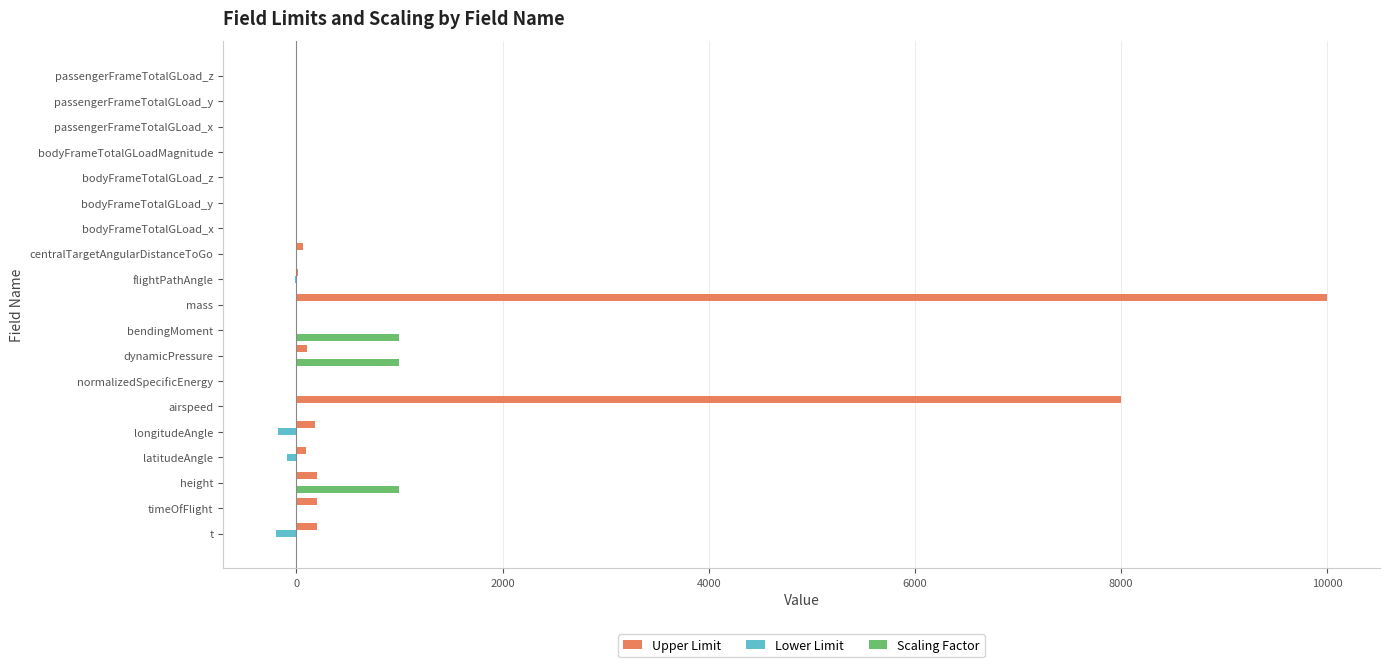

Which category has the highest value across all series?

mass